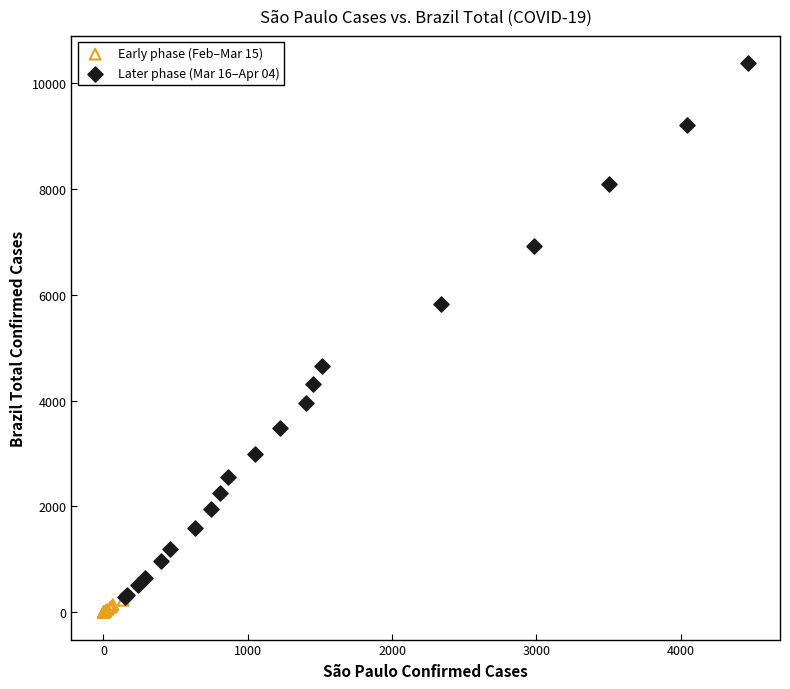

What are all the series names shown in the legend?

Early phase (Feb–Mar 15), Later phase (Mar 16–Apr 04)